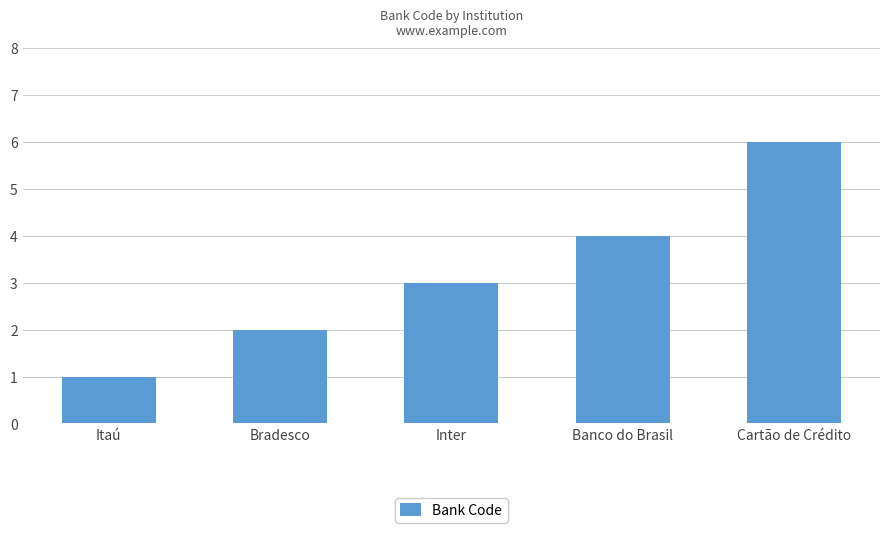

Reading left to right, transcribe all the data shown in this chart.

1	2	3	4	6